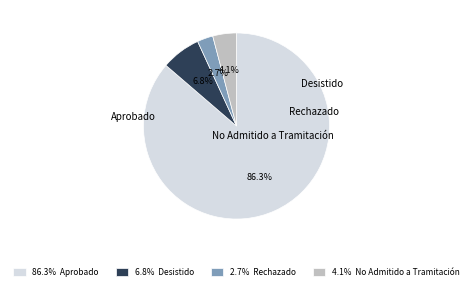

Which category accounts for the majority?

Aprobado